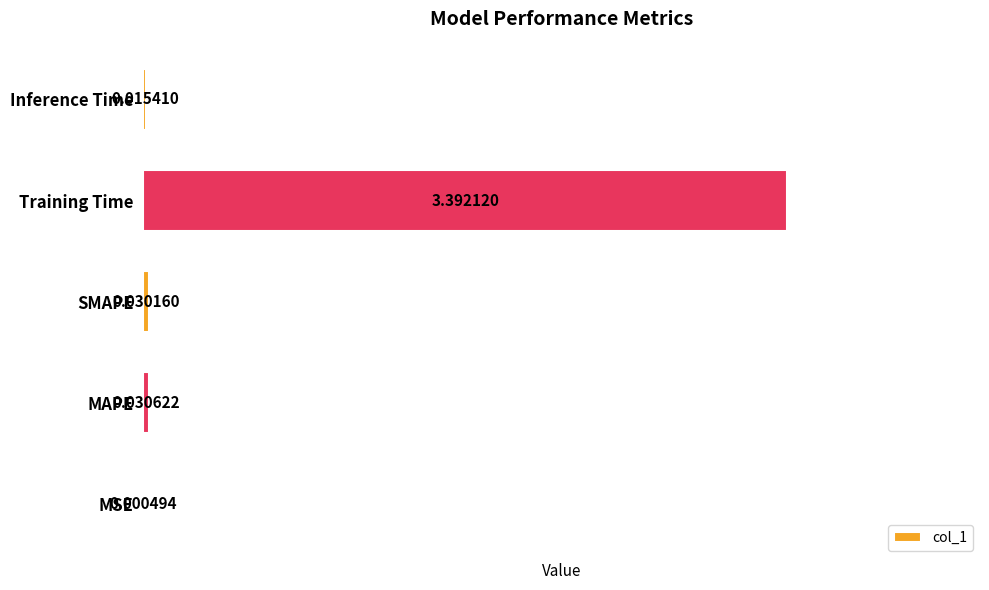

What is the maximum value shown in the chart?

3.4